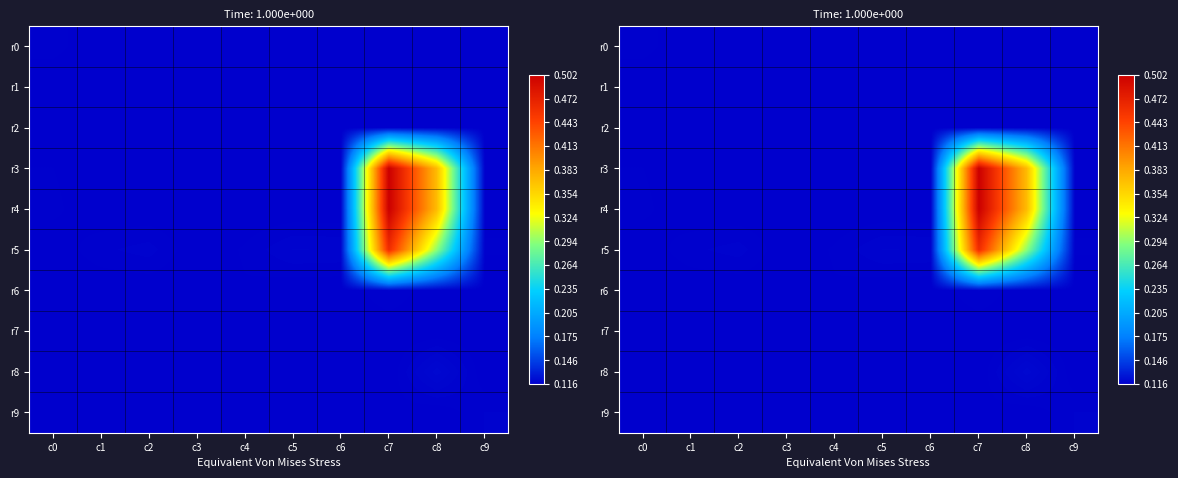

The r8 series shows 16 at c9. True or false?

False